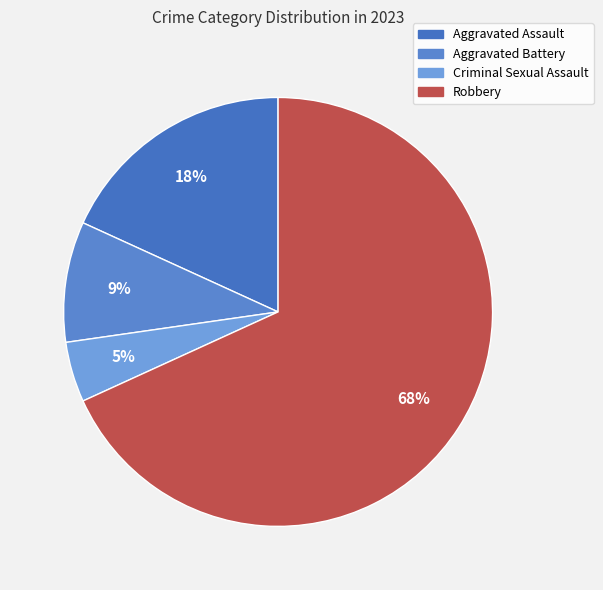

How many segments does this pie chart have?

4